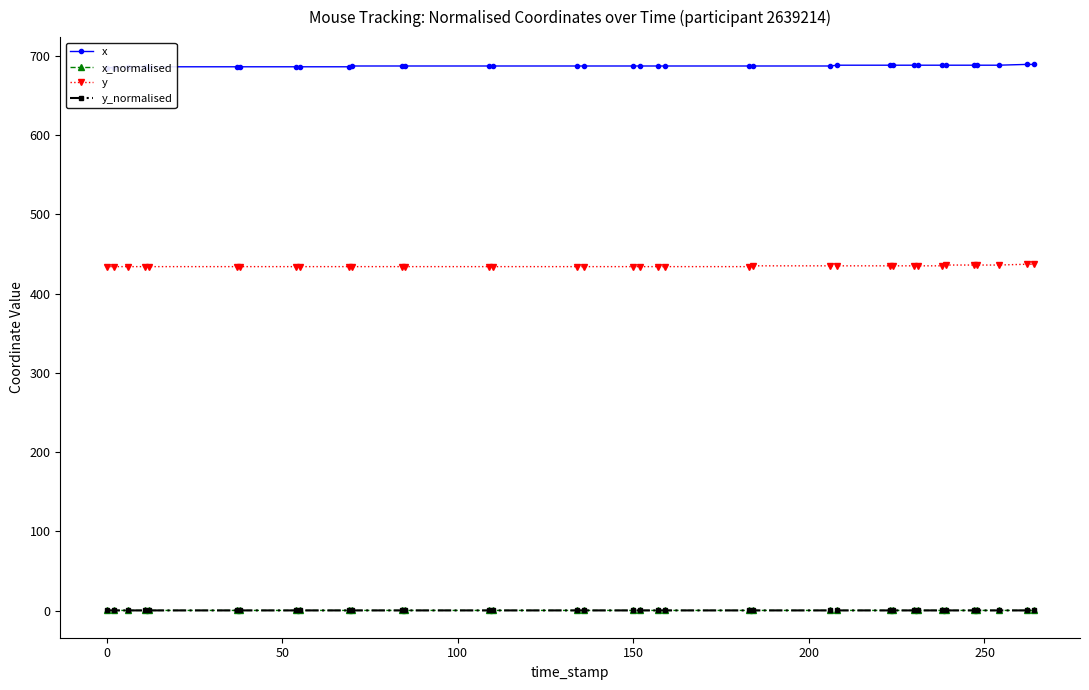

True or false: y_normalised has more than 1 points higher than both neighbors.

False